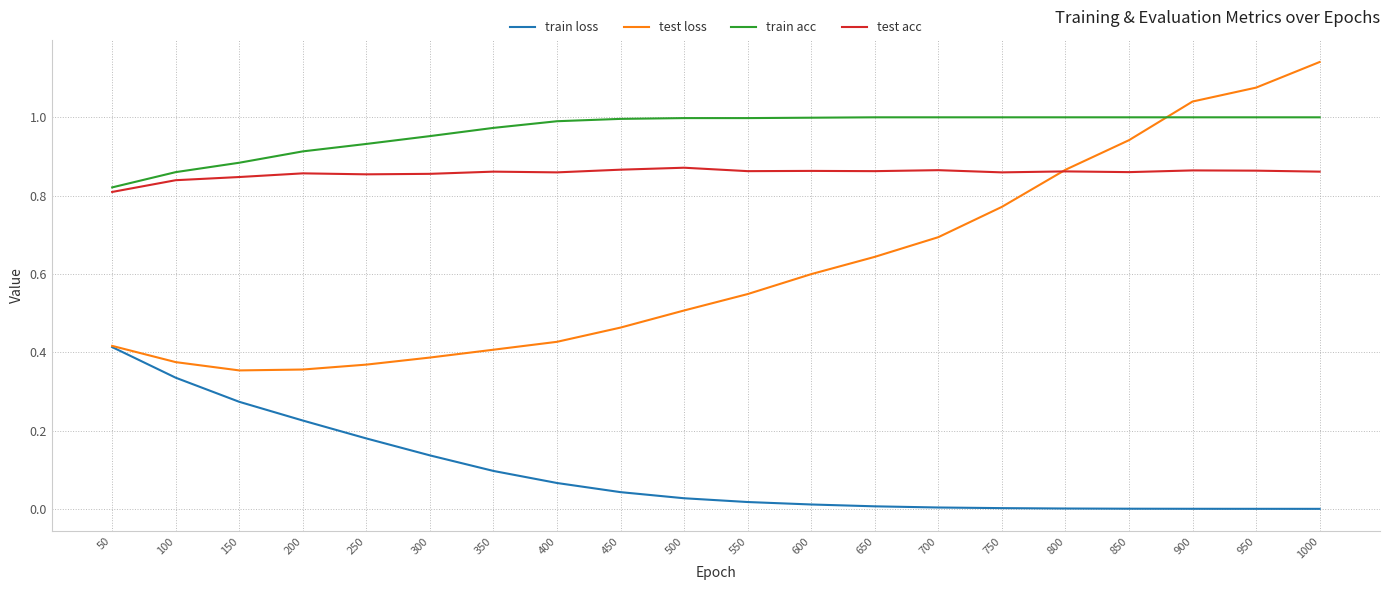

True or false: test acc and train loss intersect in this chart.

False